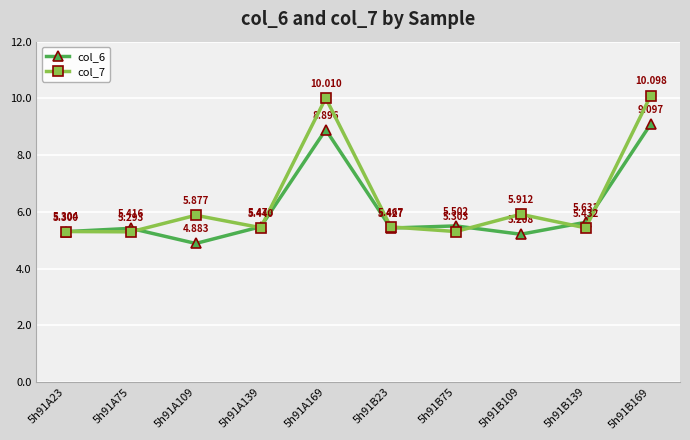

True or false: col_6 has more than 2 interior local peaks.

True